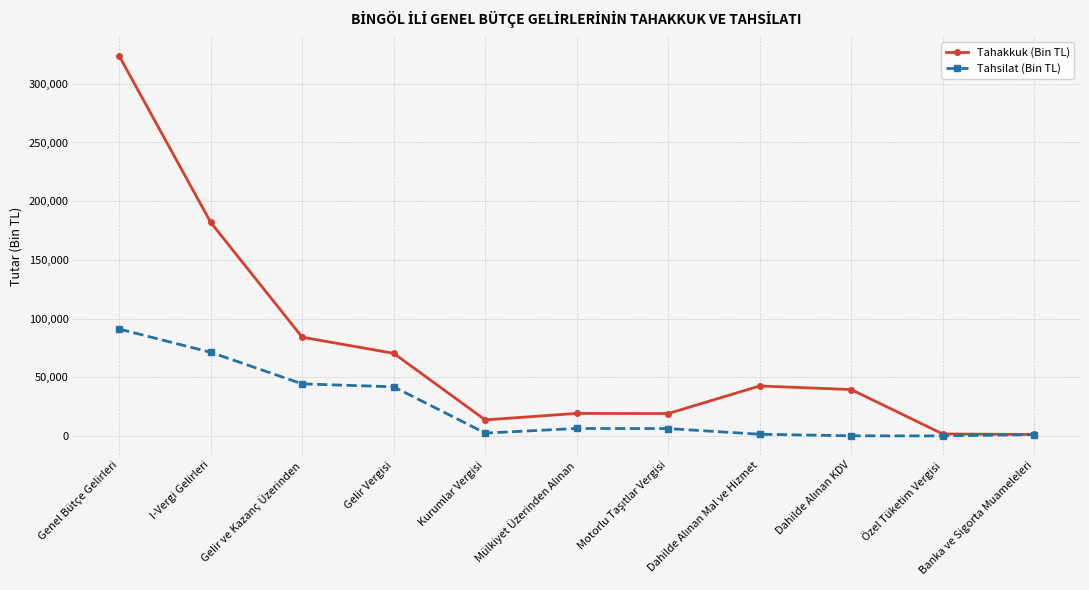

Which series has the widest spread of values?

Tahakkuk (Bin TL)